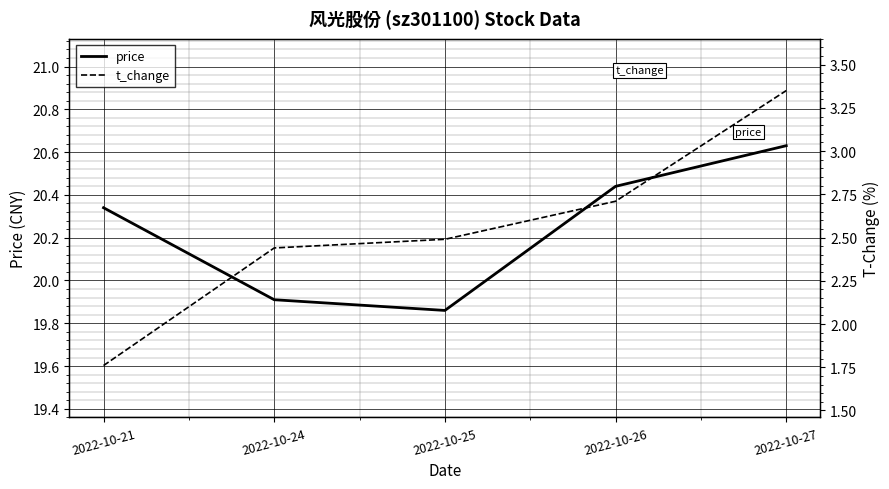

What is the minimum value for t_change?

1.8